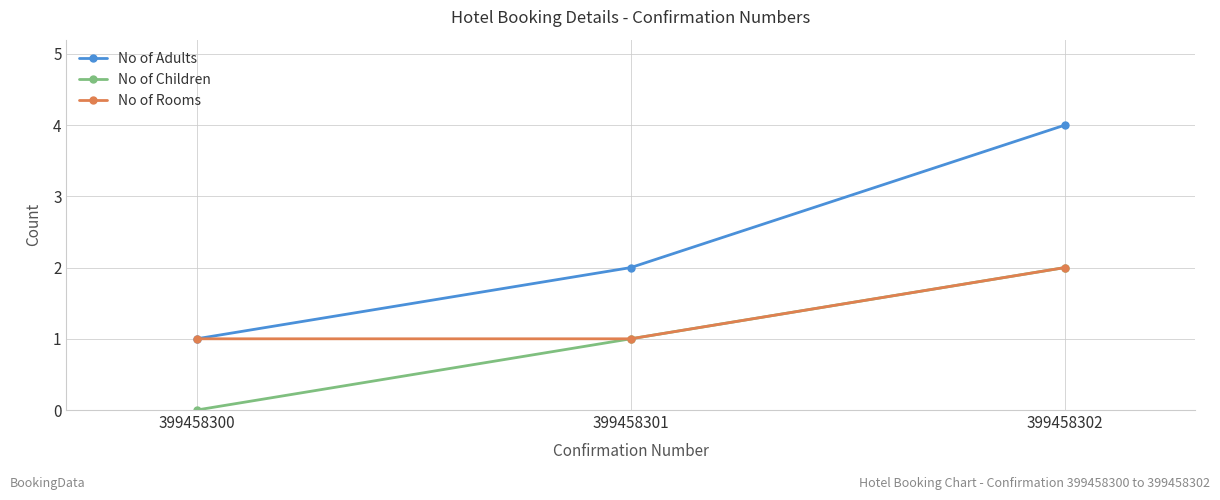

True or false: No of Children has a value of 2 at 399458302.

True